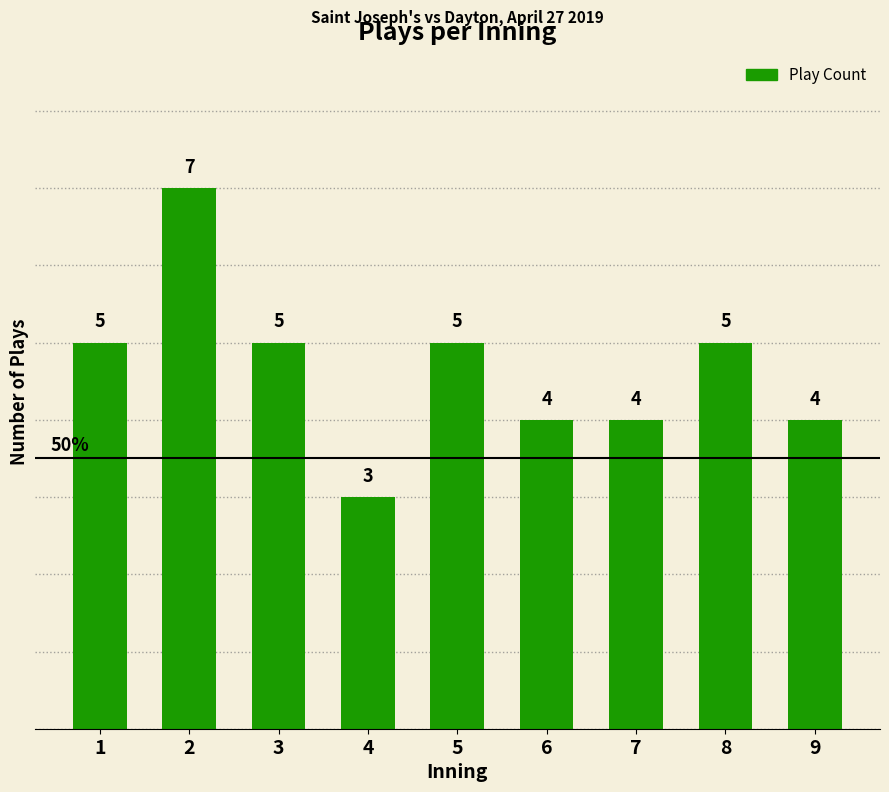

The value at 1 is 5. True or false?

True